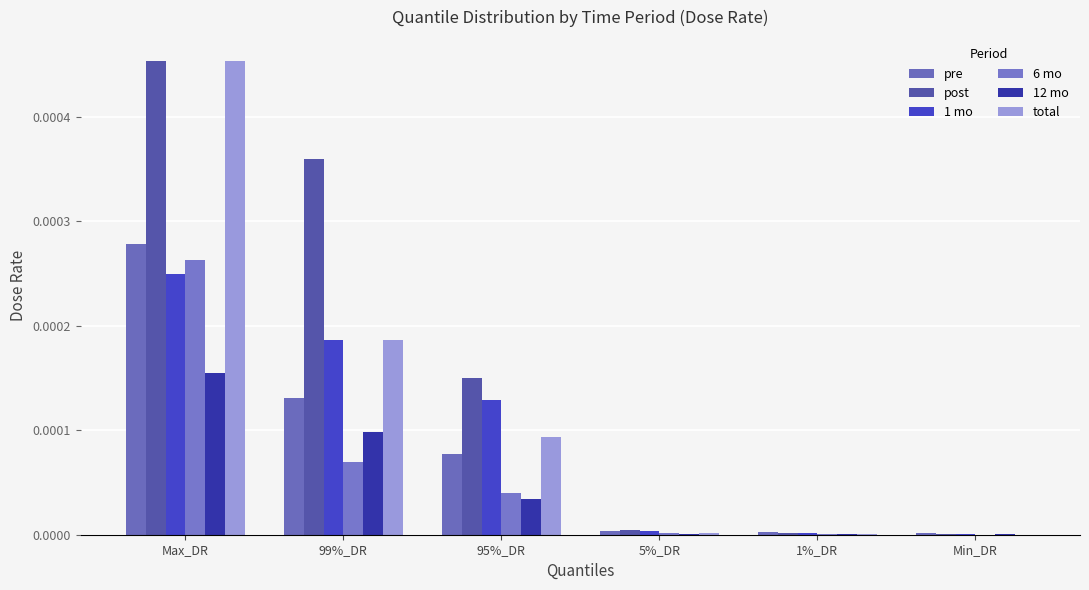

Which category has the highest value across all series?

Max_DR